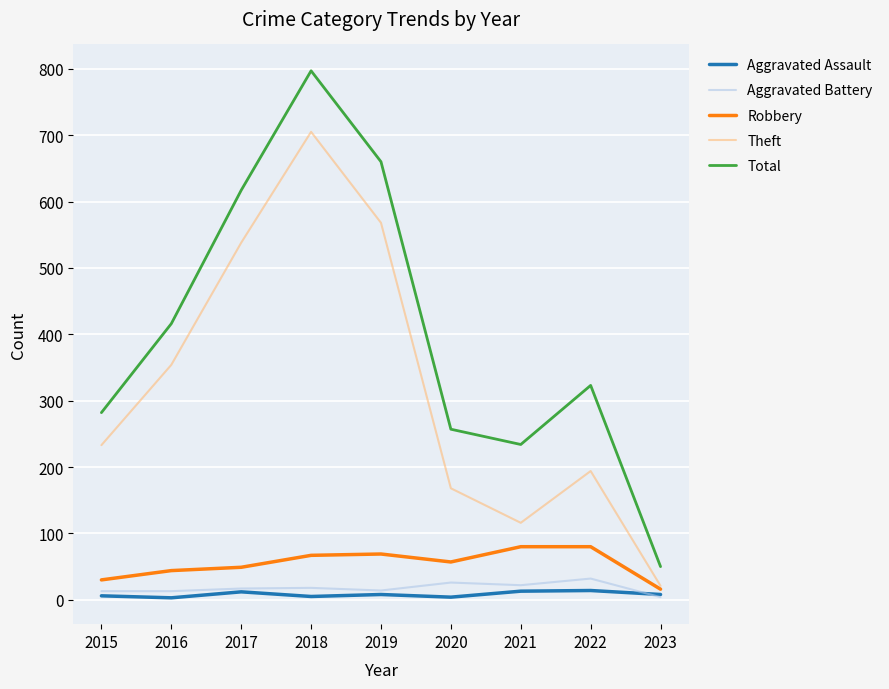

Between 2017 and 2022, which series saw the biggest shift?

Theft